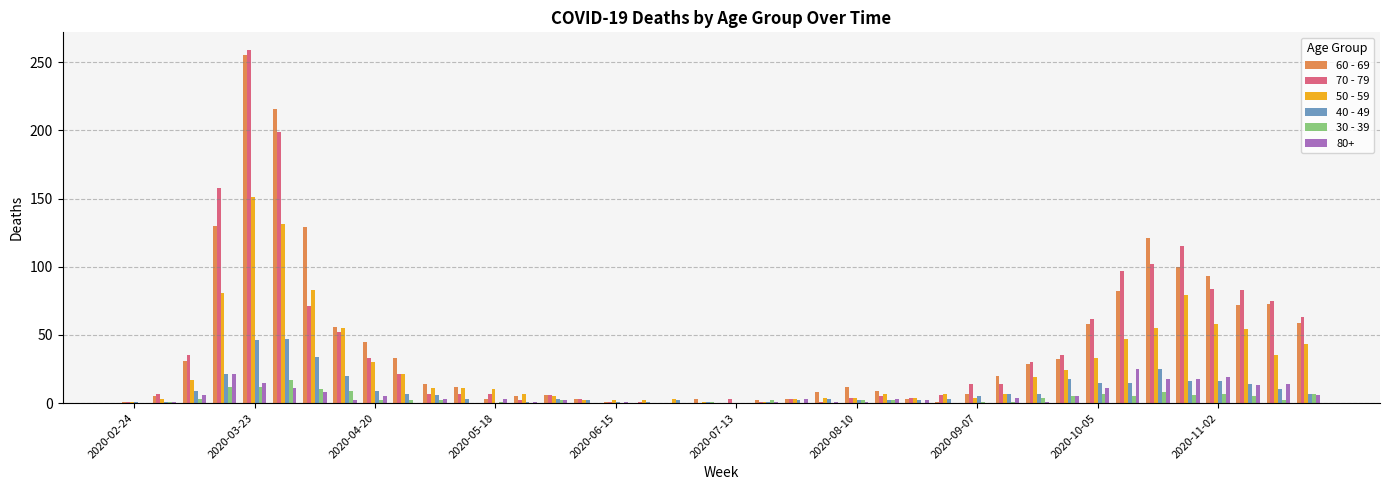

What is the greatest value displayed?

259